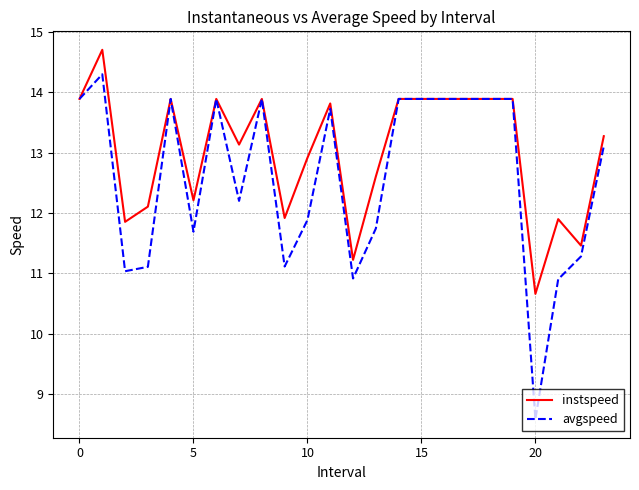

Which series has the largest range (max minus min)?

avgspeed